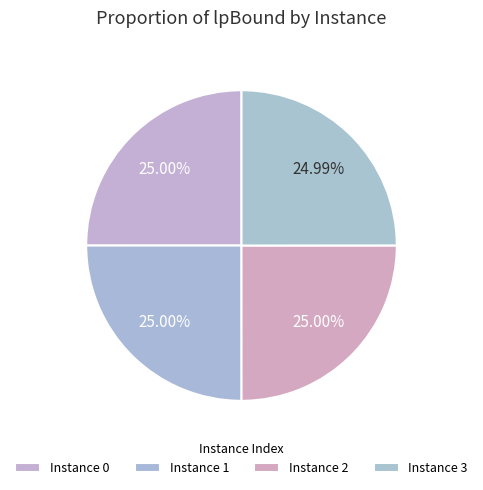

Rank the categories by value from lowest to highest.

3, 2, 0, 1